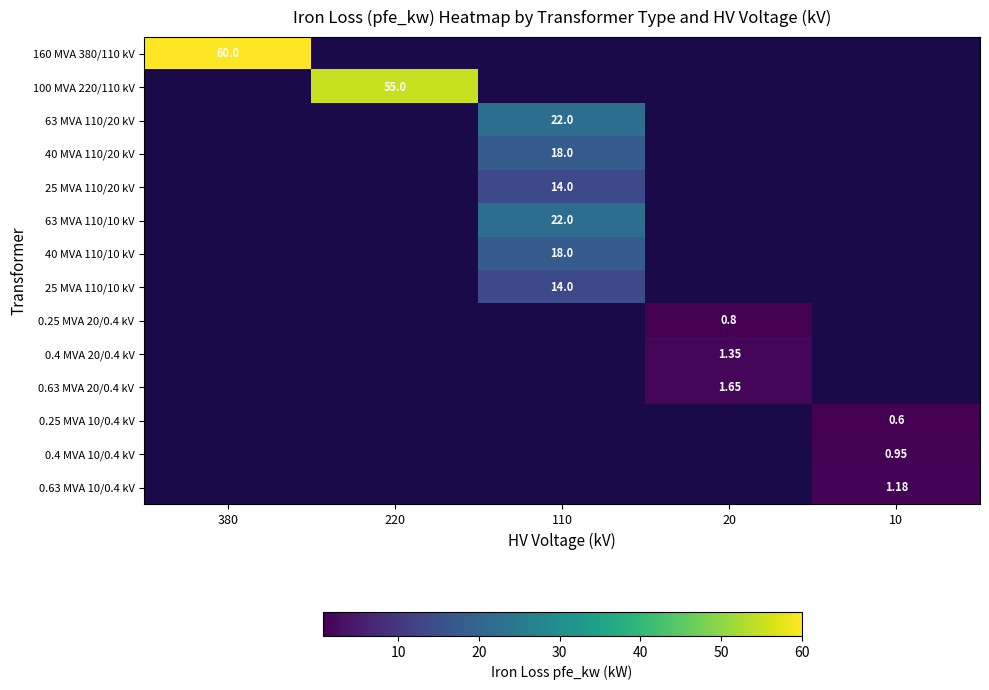

Rank the series by their maximum value, from highest to lowest.

160 MVA 380/110 kV, 100 MVA 220/110 kV, 63 MVA 110/20 kV, 40 MVA 110/20 kV, 25 MVA 110/20 kV, 63 MVA 110/10 kV, 40 MVA 110/10 kV, 25 MVA 110/10 kV, 0.25 MVA 20/0.4 kV, 0.4 MVA 20/0.4 kV, 0.63 MVA 20/0.4 kV, 0.25 MVA 10/0.4 kV, 0.4 MVA 10/0.4 kV, 0.63 MVA 10/0.4 kV